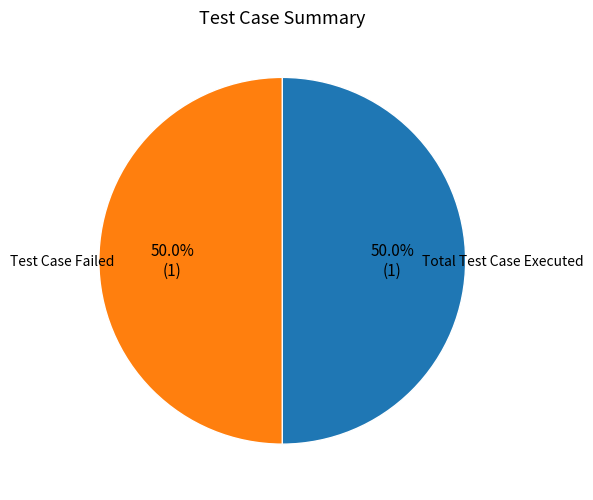

How many segments does this pie chart have?

2